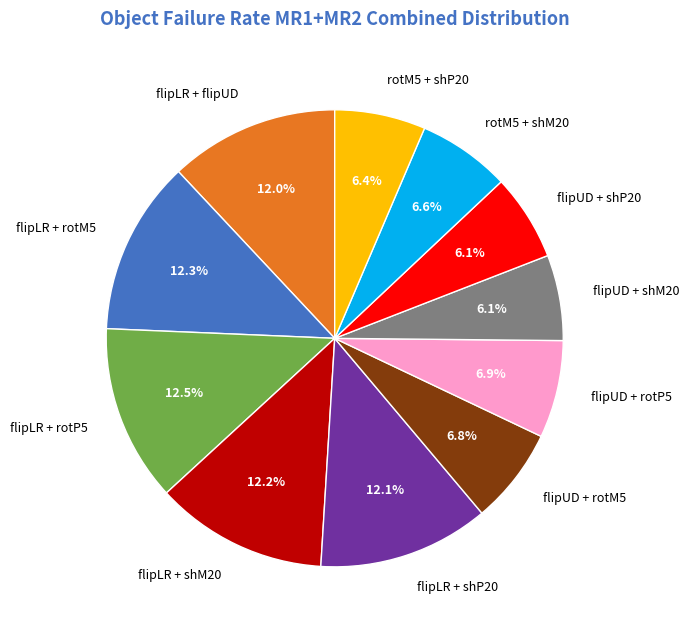

Does rotM5 + shP20 account for over 50% of the chart?

No